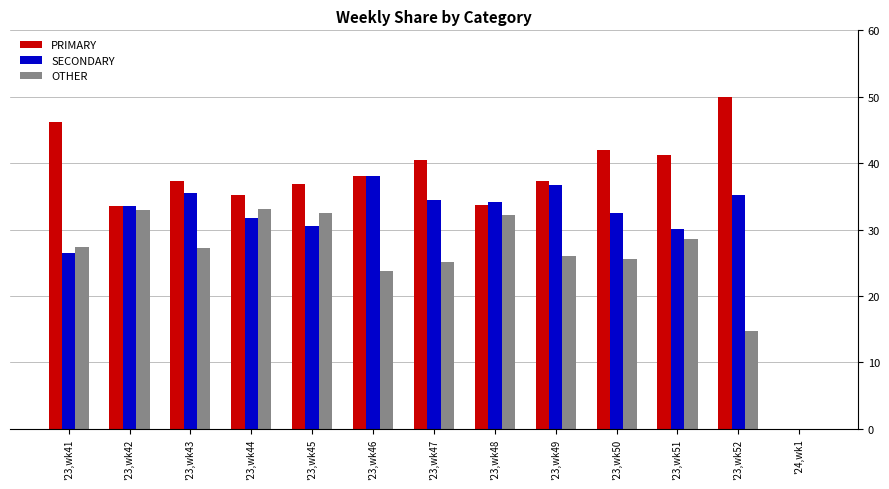

Are the bars horizontal?

No